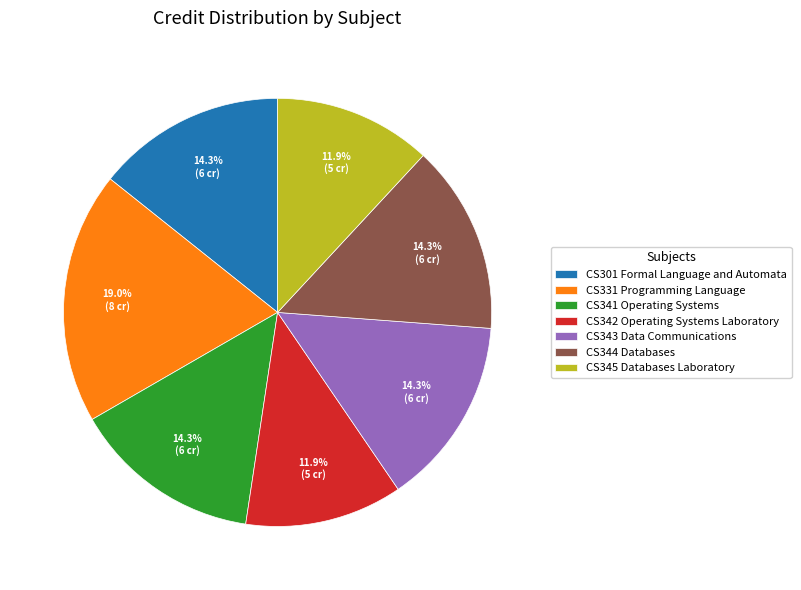

What is the largest slice in the pie chart?

CS331 Programming Language